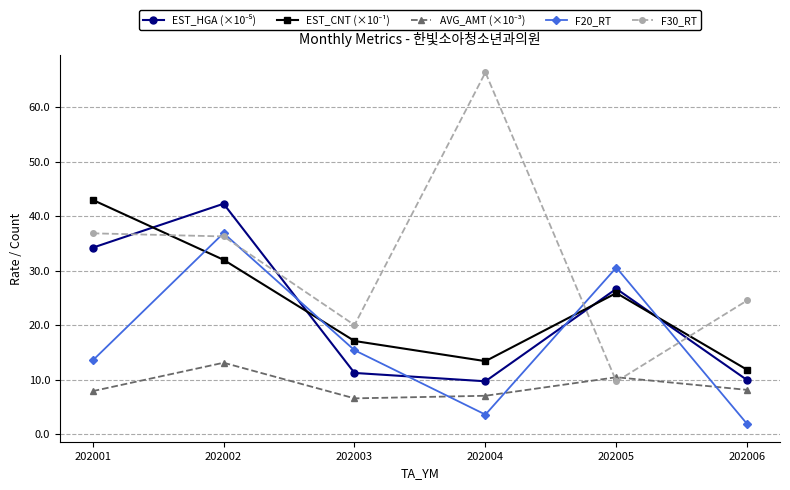

True or false: F20_RT has more than 1 points higher than both neighbors.

True